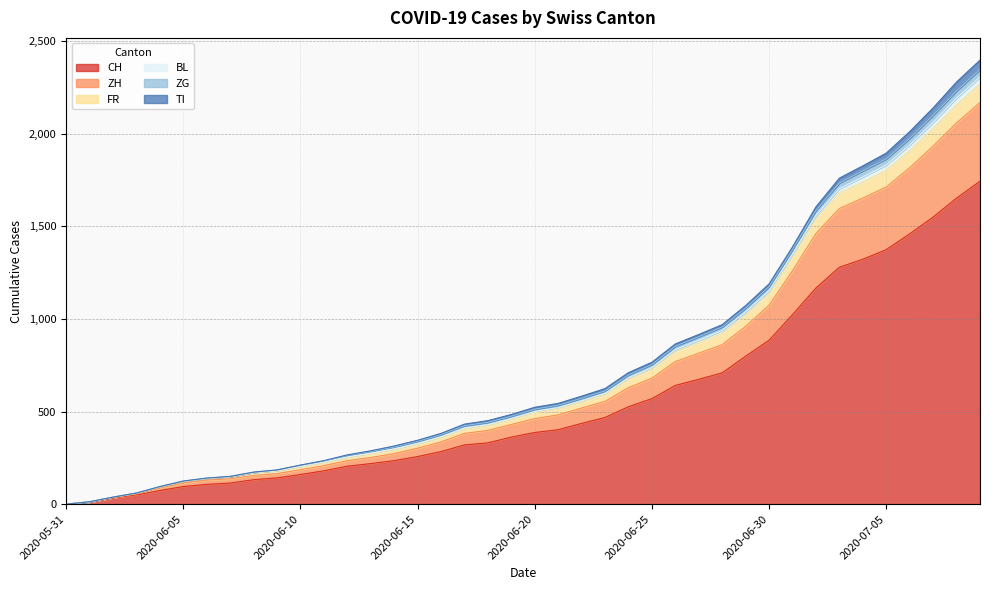

What is the highest value of the CH series?

1743